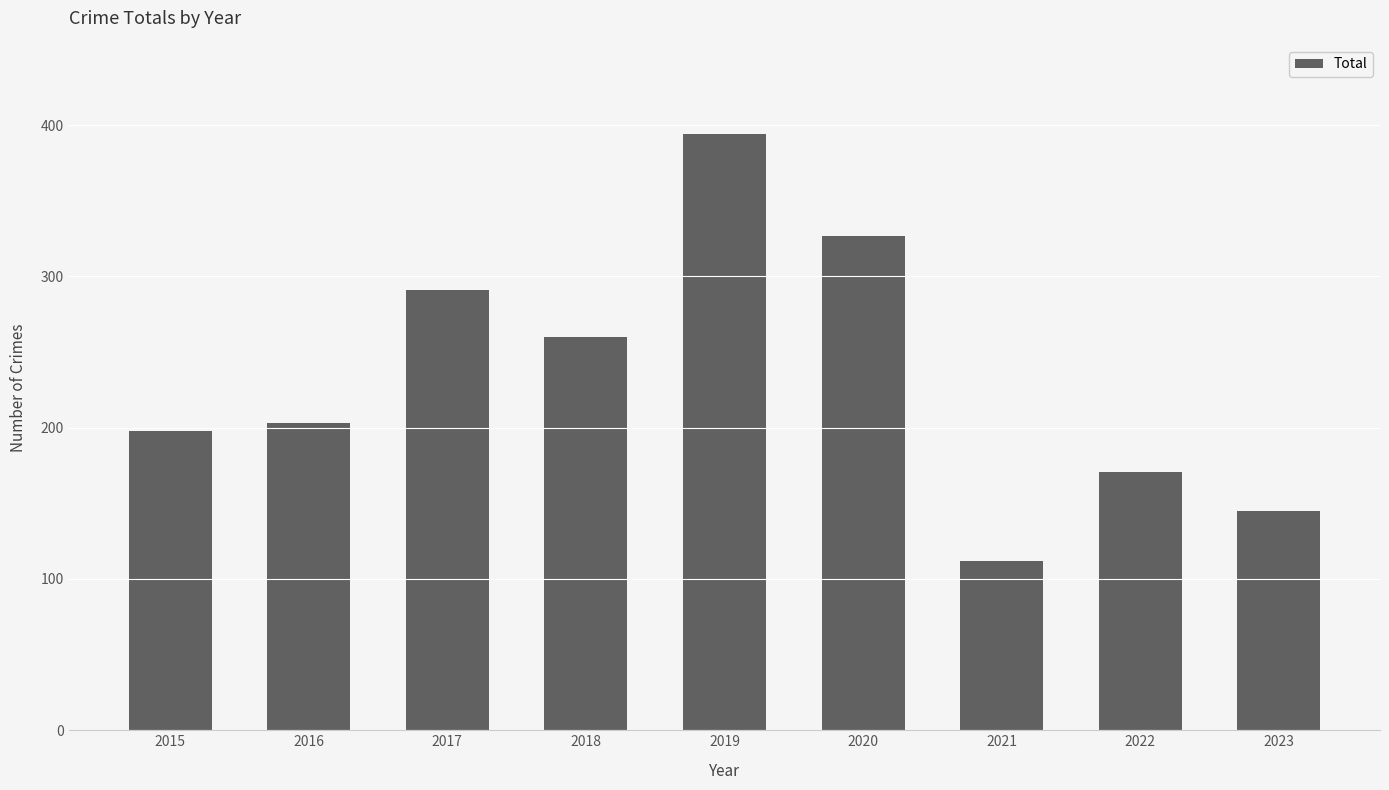

How many bars are there in total?

9